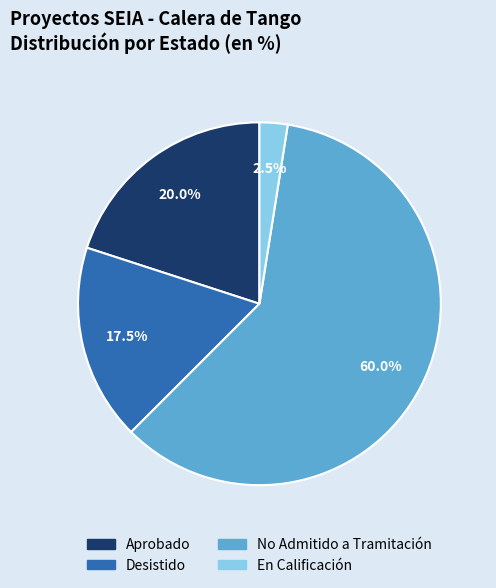

Is there a majority slice in this chart?

Yes